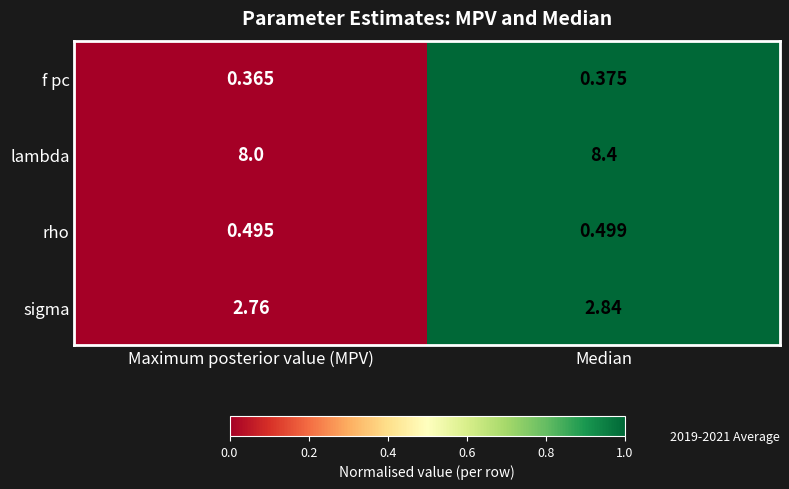

Which series has the largest total across all categories?

lambda